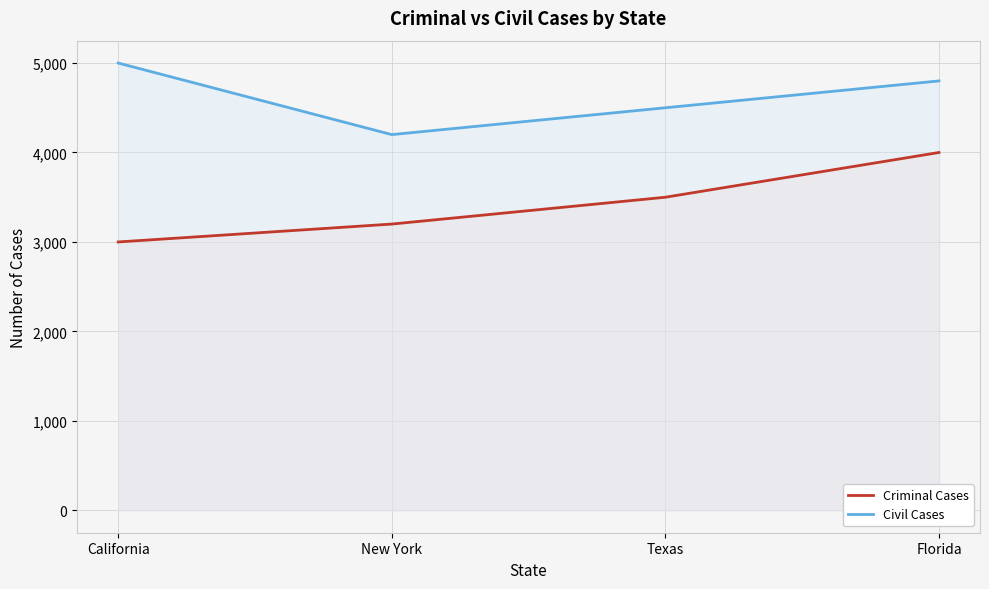

True or false: Criminal Cases and Civil Cases intersect in this chart.

False